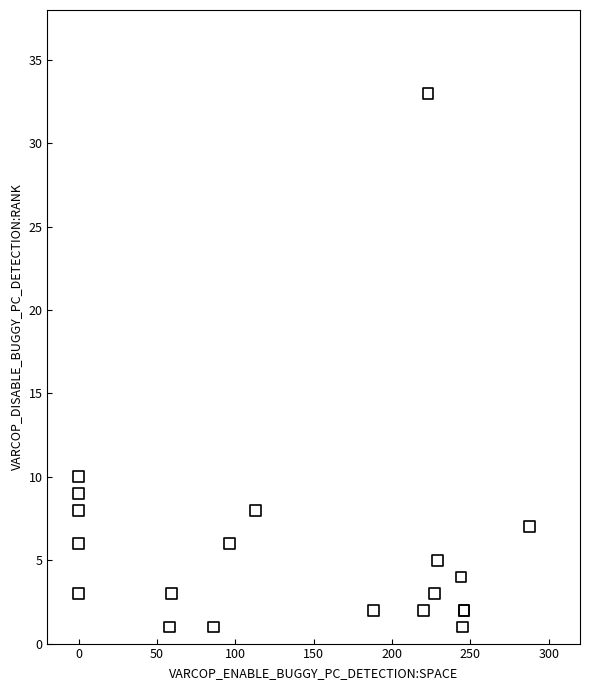

What Y value in the scatter plot is closest to 17?

10